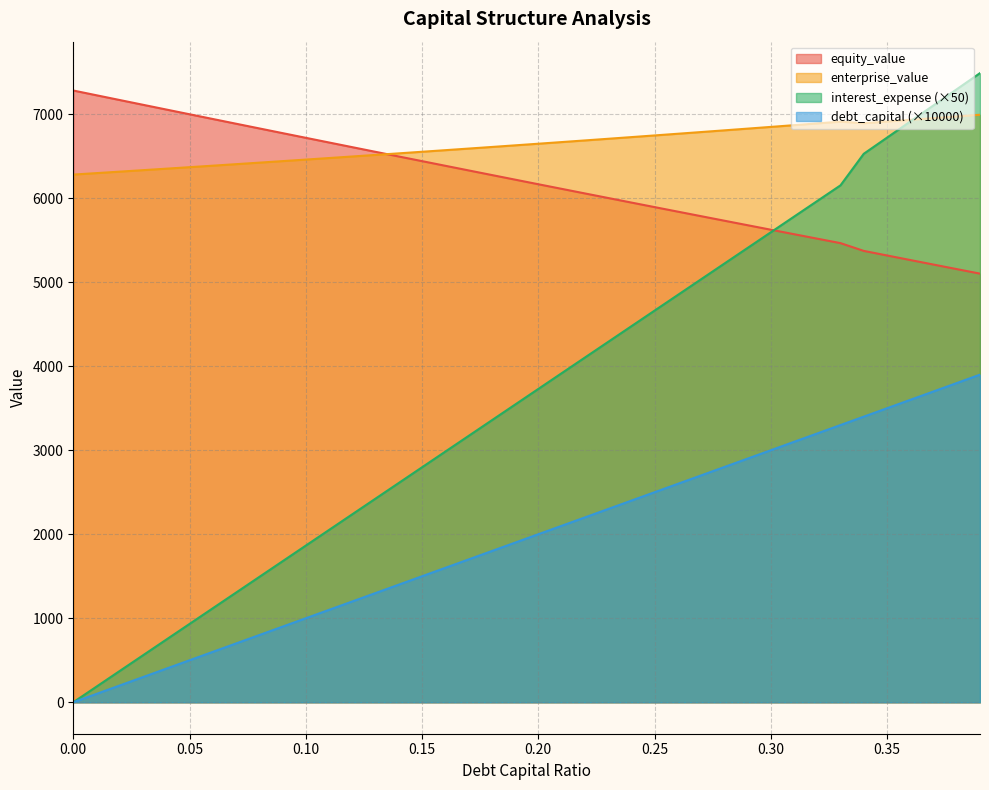

What is the difference between the highest and lowest values at 0.22?

4488.0